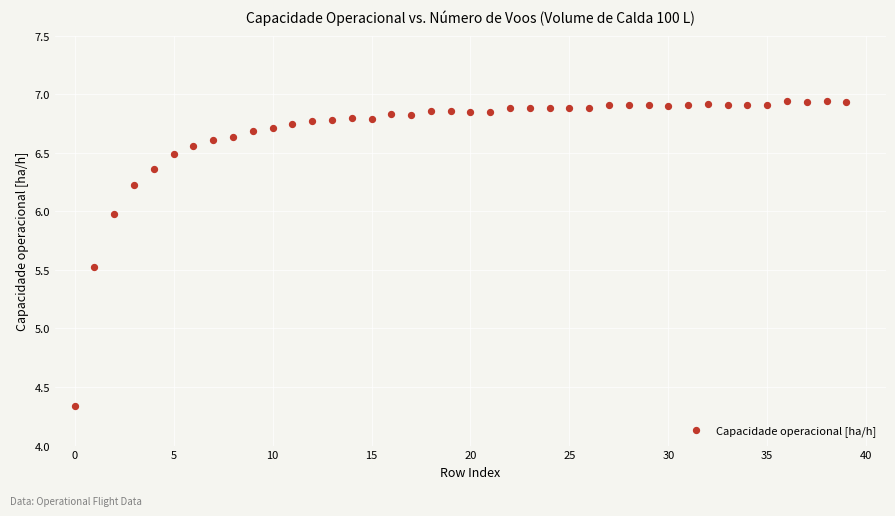

What Y value in the scatter plot is closest to 5?

5.5